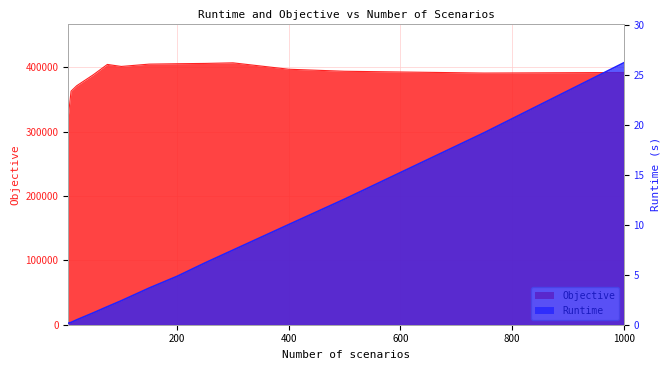

Reading left to right, list all the values displayed in this chart.

Runtime: 5=0.2	10=0.2	20=0.5	50=1.2	75=1.8	100=2.4	150=3.7	200=4.8	250=6.2	300=7.5	400=10.0	500=12.6	750=19.2	1000=26.2
Objective: 5=323485.7	10=362718.0	20=371108.7	50=388336.2	75=404271.1	100=401129.8	150=404760.6	200=405372.2	250=405832.1	300=406752.2	400=396808.6	500=393654.7	750=390883.3	1000=391770.6